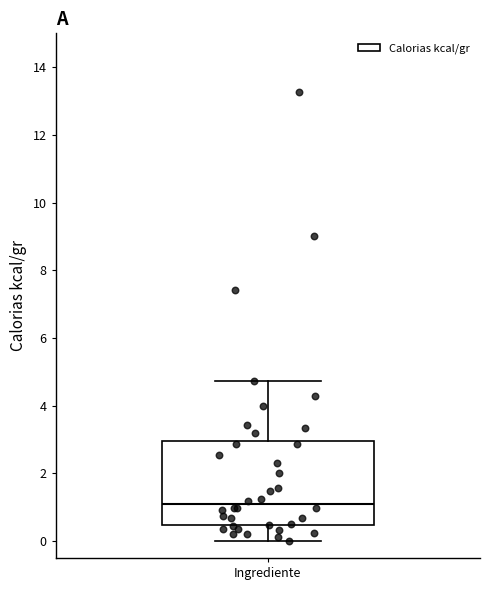

Transcribe this box plot: give where the median line is, the range the box spans, and where the two whiskers end, as read against the y-axis. The values are not printed on the chart, so give them approximately, as read against the axis.

median 1.0, box 0.4 to 3.0, whiskers 0.0 to 4.8